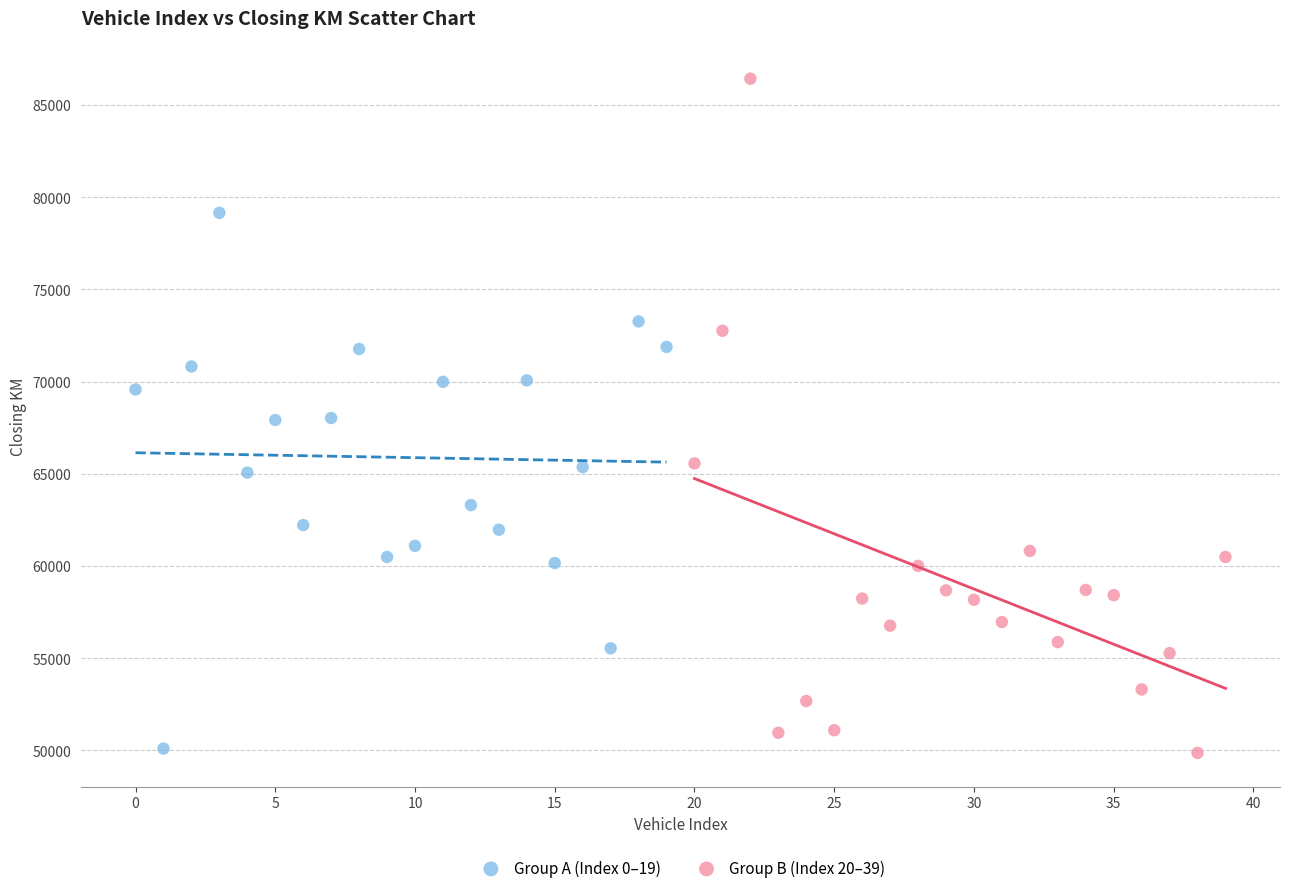

Which series contains the highest Y value?

Group B (Index 20–39)